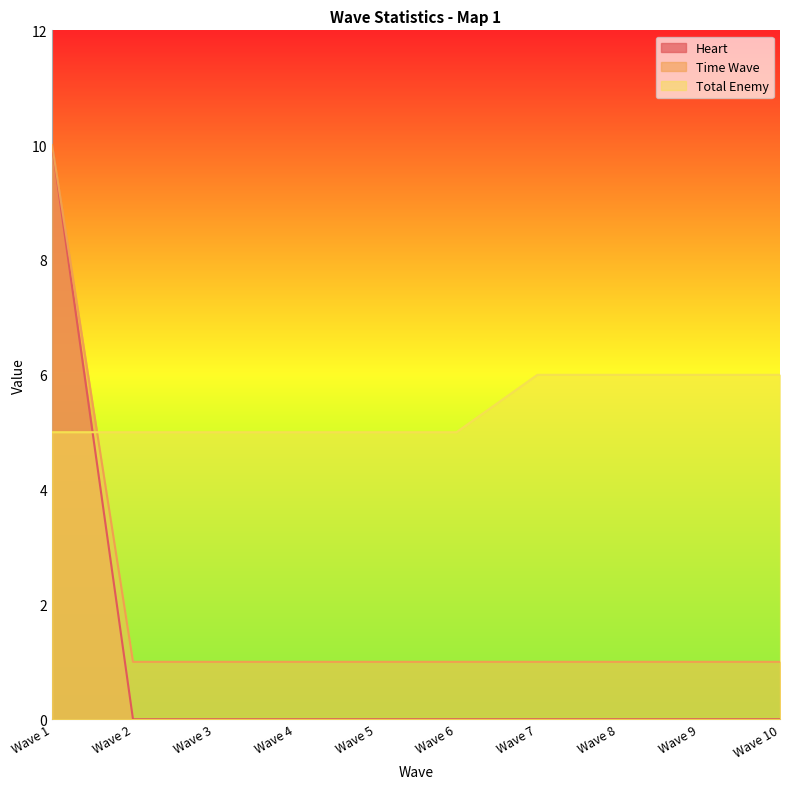

At Wave 9, list the series in order from largest to smallest.

Total Enemy, Time Wave, Heart